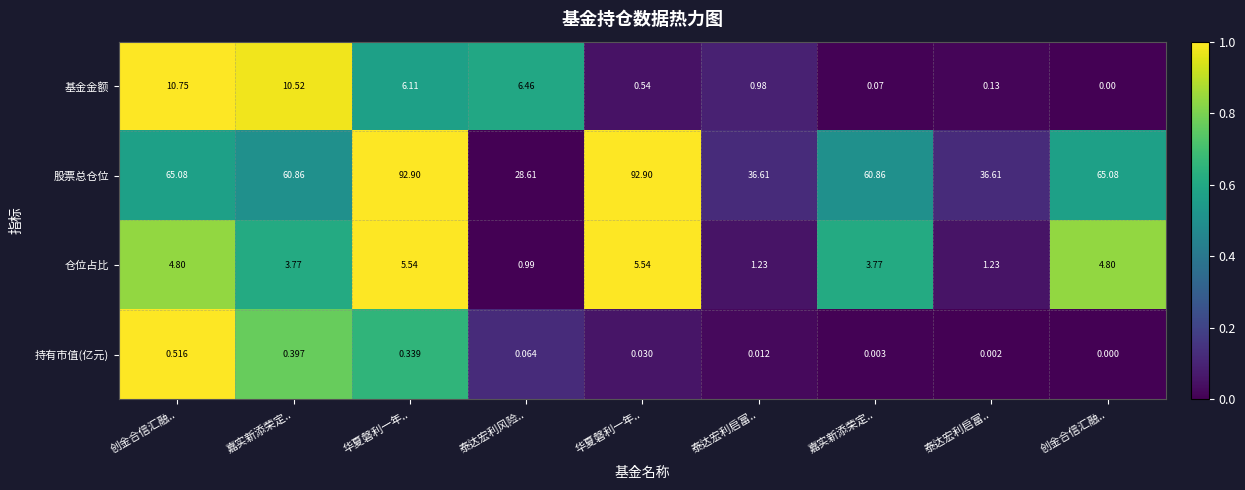

Which label corresponds to the largest value in the chart?

创金合信汇融..